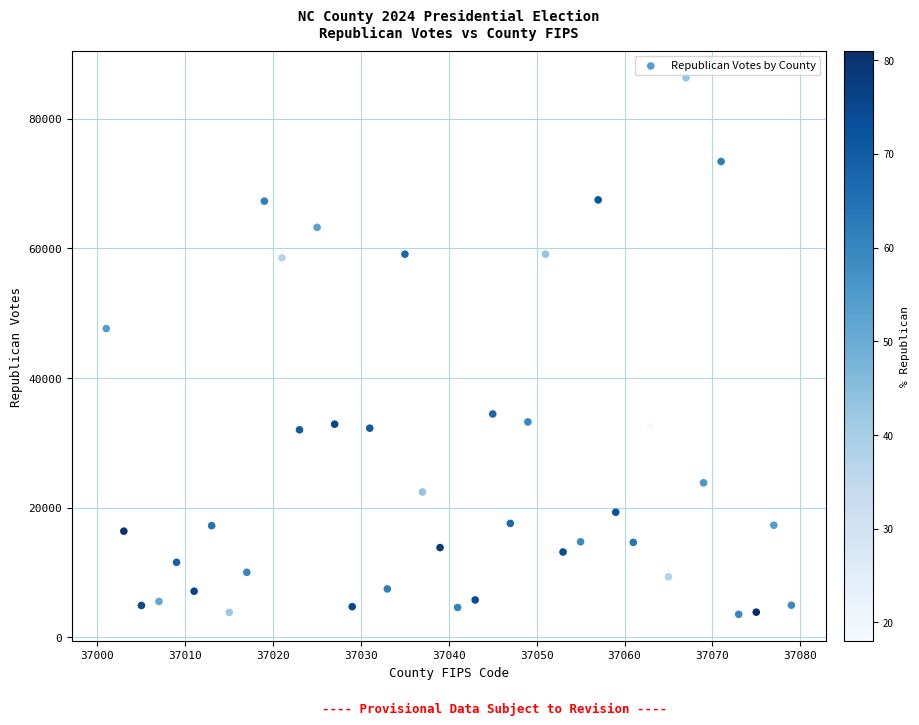

What Y value in the scatter plot is closest to 44935?

47629